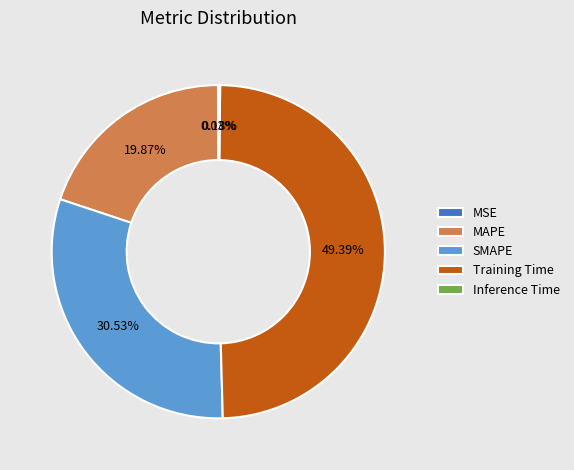

What is the ratio of the value at Training Time to the value at SMAPE?

1.6